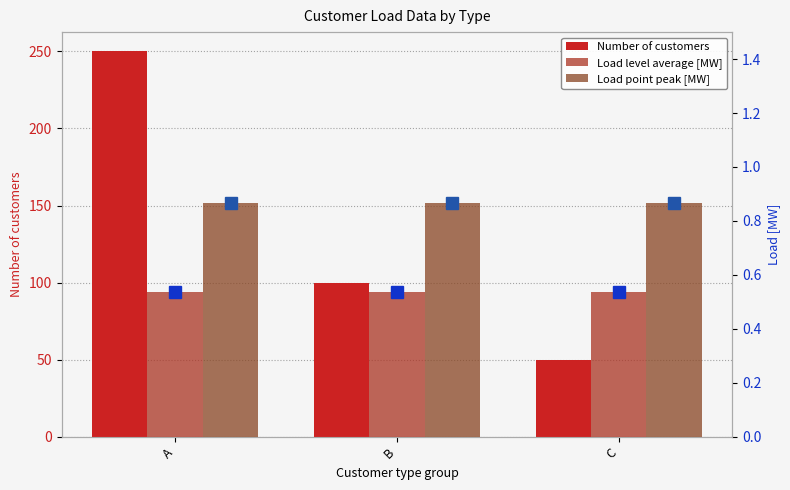

What is the spread (max minus min) of values at B?

99.5